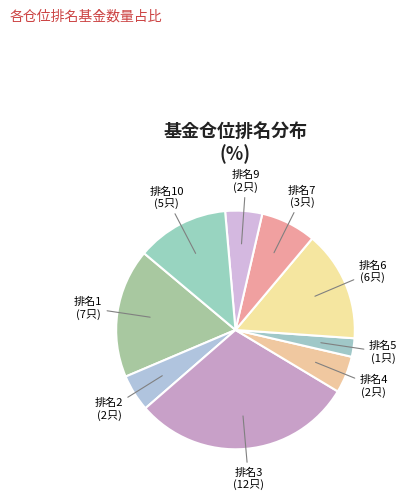

Which slice is the smallest?

排名5